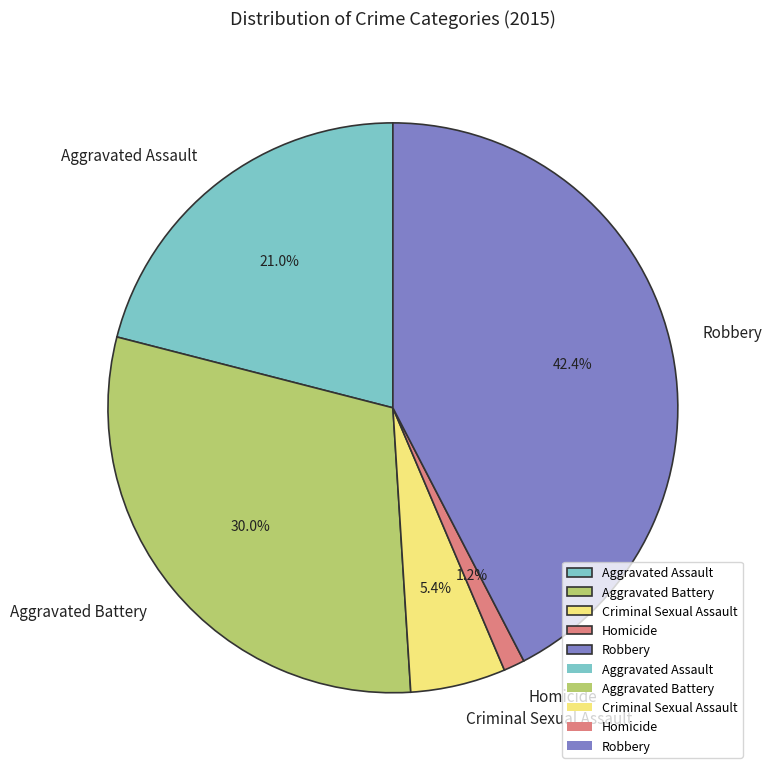

To the nearest percent, what is the average slice percentage?

20%